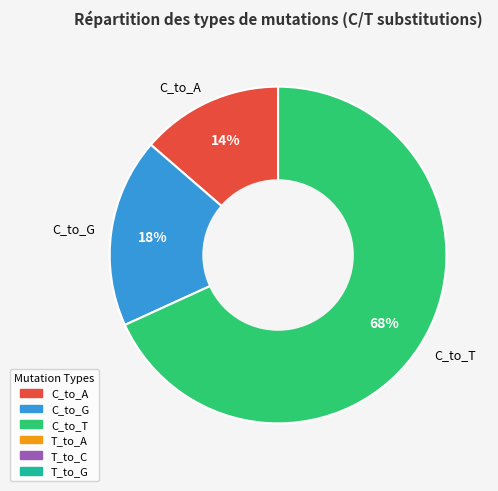

Count the number of slices in the pie.

3